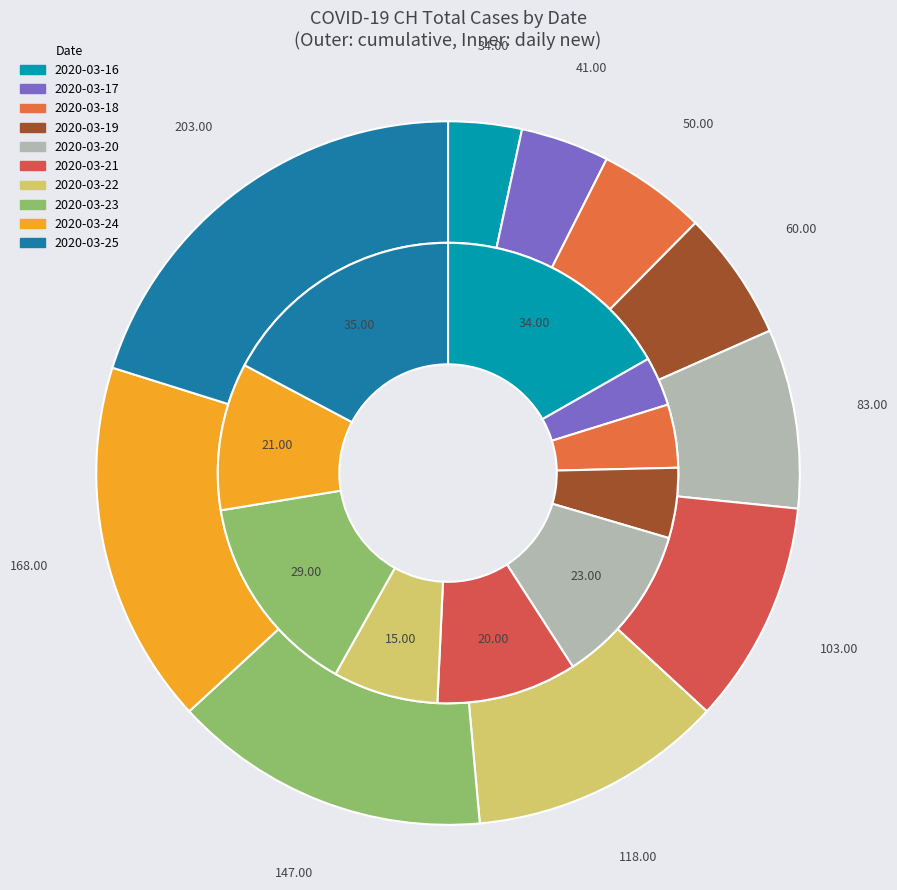

Is 2020-03-23 the majority of the pie?

No